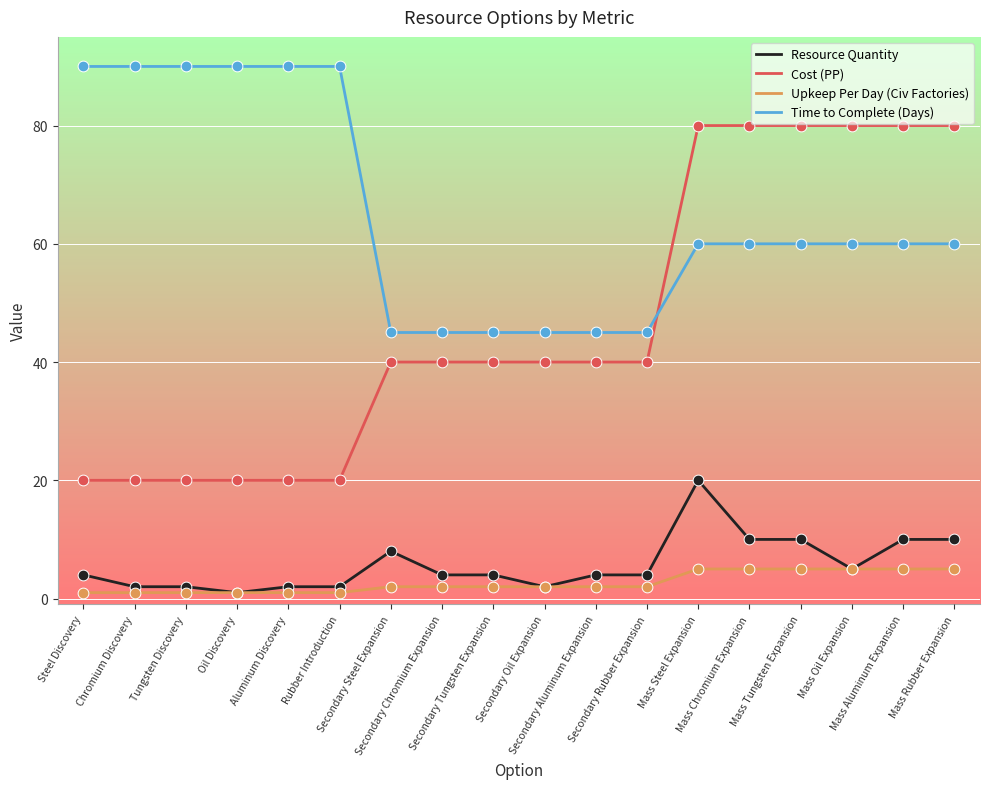

At how many categories does at least one series exceed 82?

6